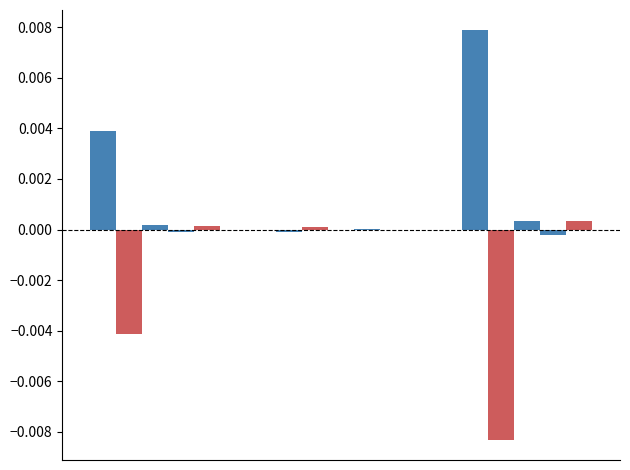

Are the bars horizontal?

No